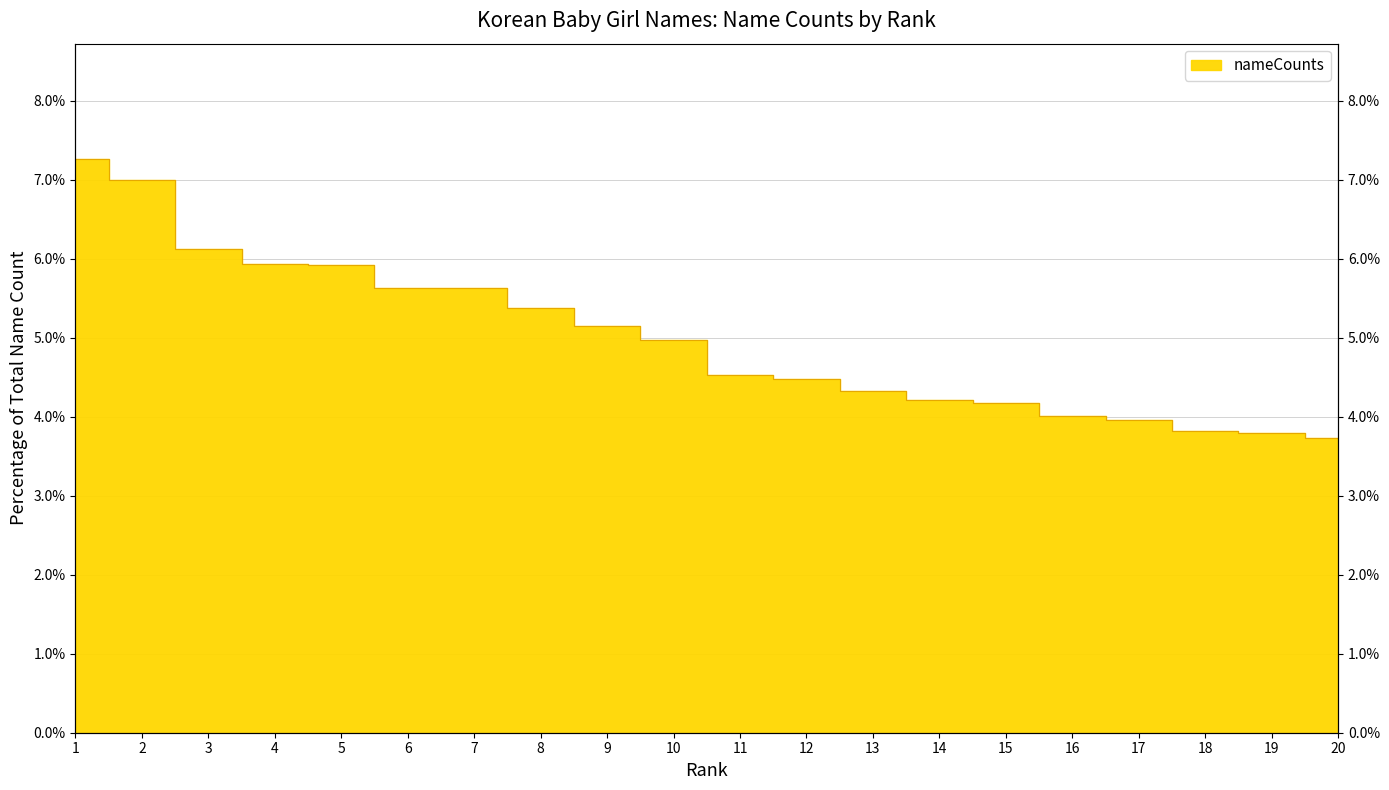

The chart shows a value of 3.1 at 12. True or false?

False